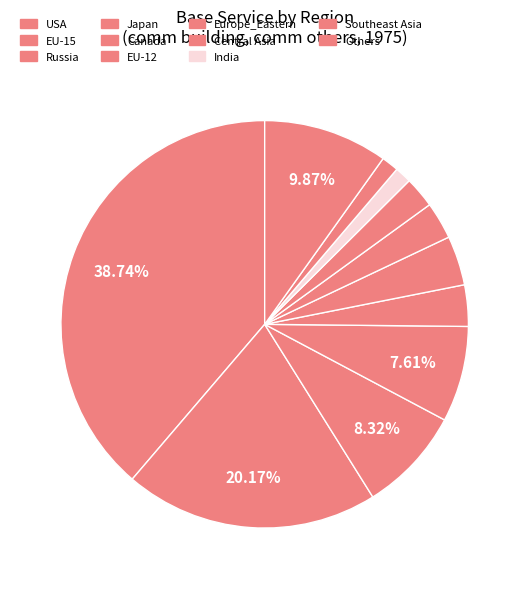

What is the change in value from Canada to Southeast Asia?

-0.1